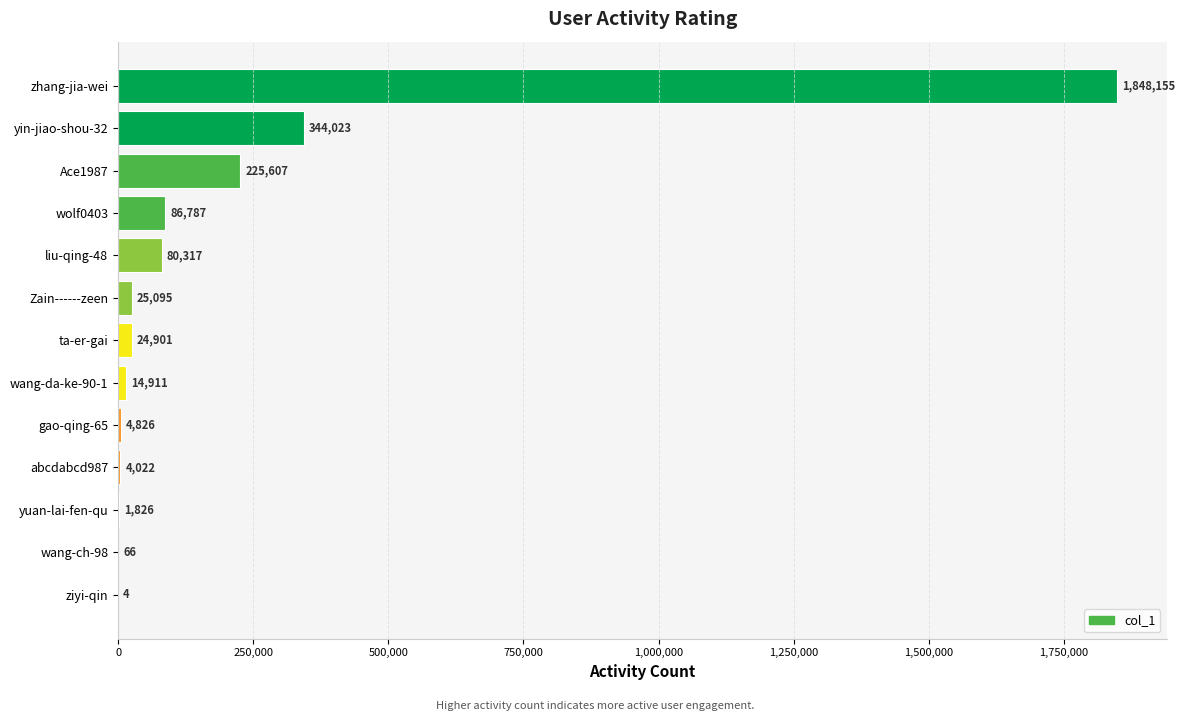

What value does the data have at liu-qing-48, to the nearest 10?

80320